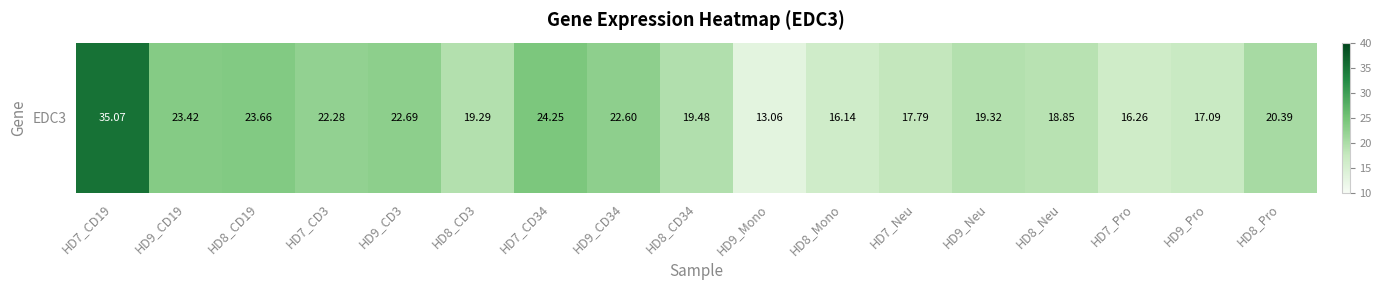

How many categories are shown in the chart?

17